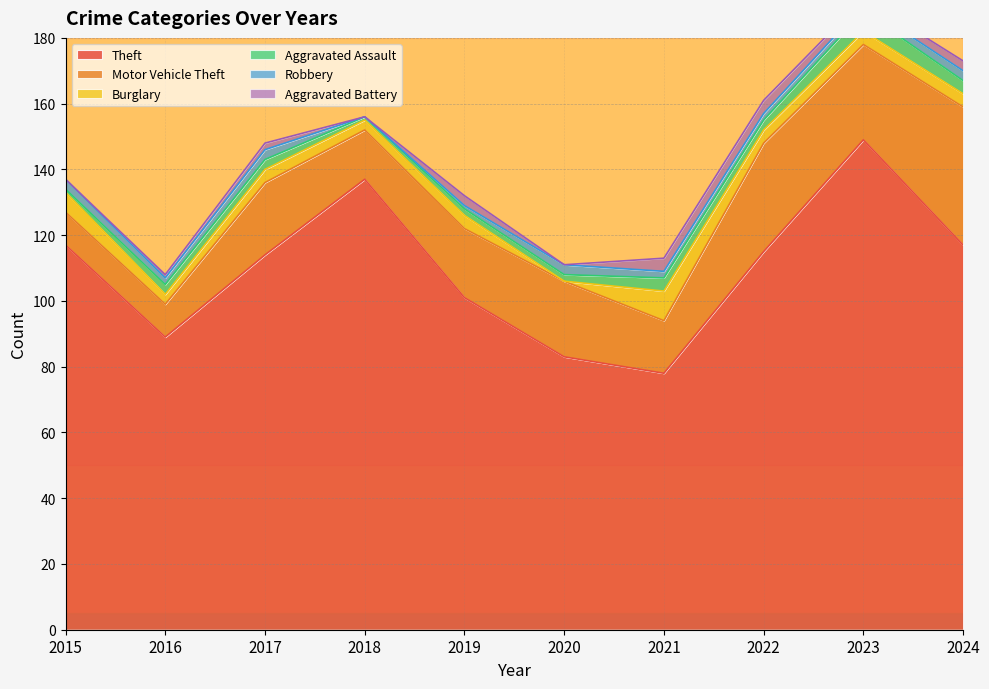

Is it true that Theft equals 137 at 2018?

True